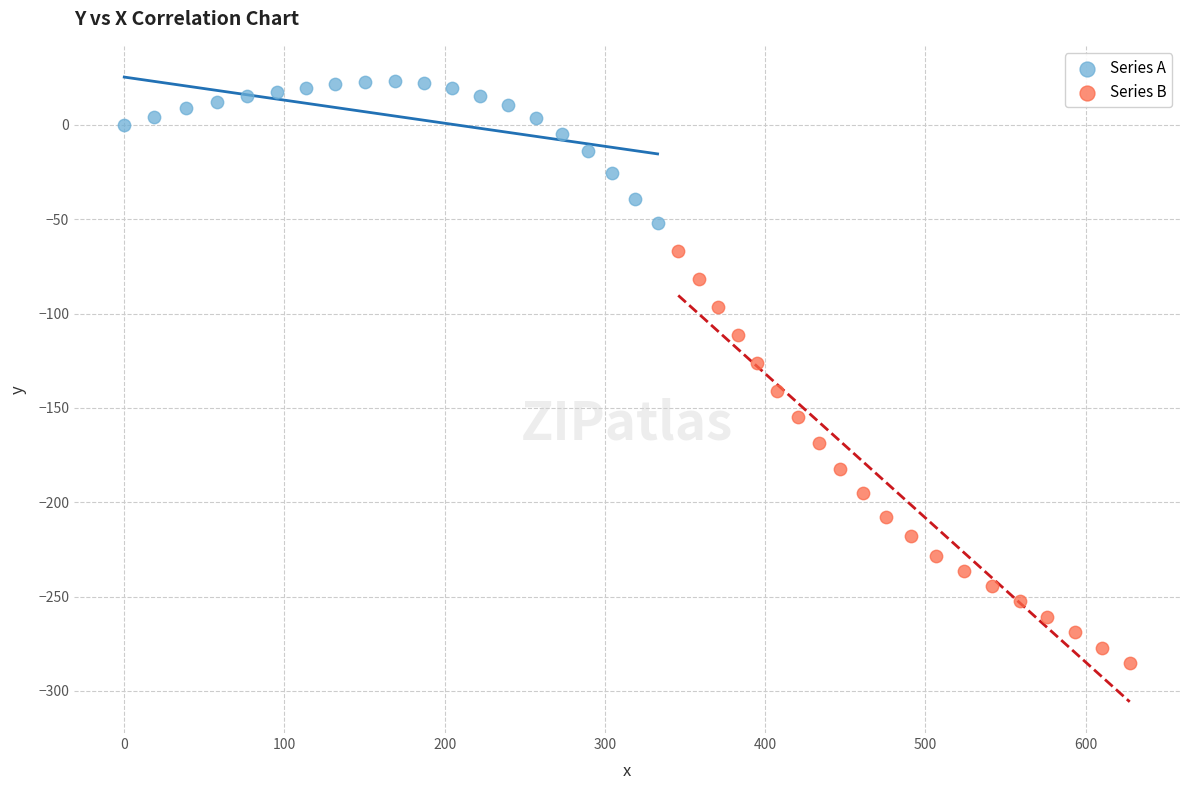

Which series has the largest Y range (max minus min)?

Series B